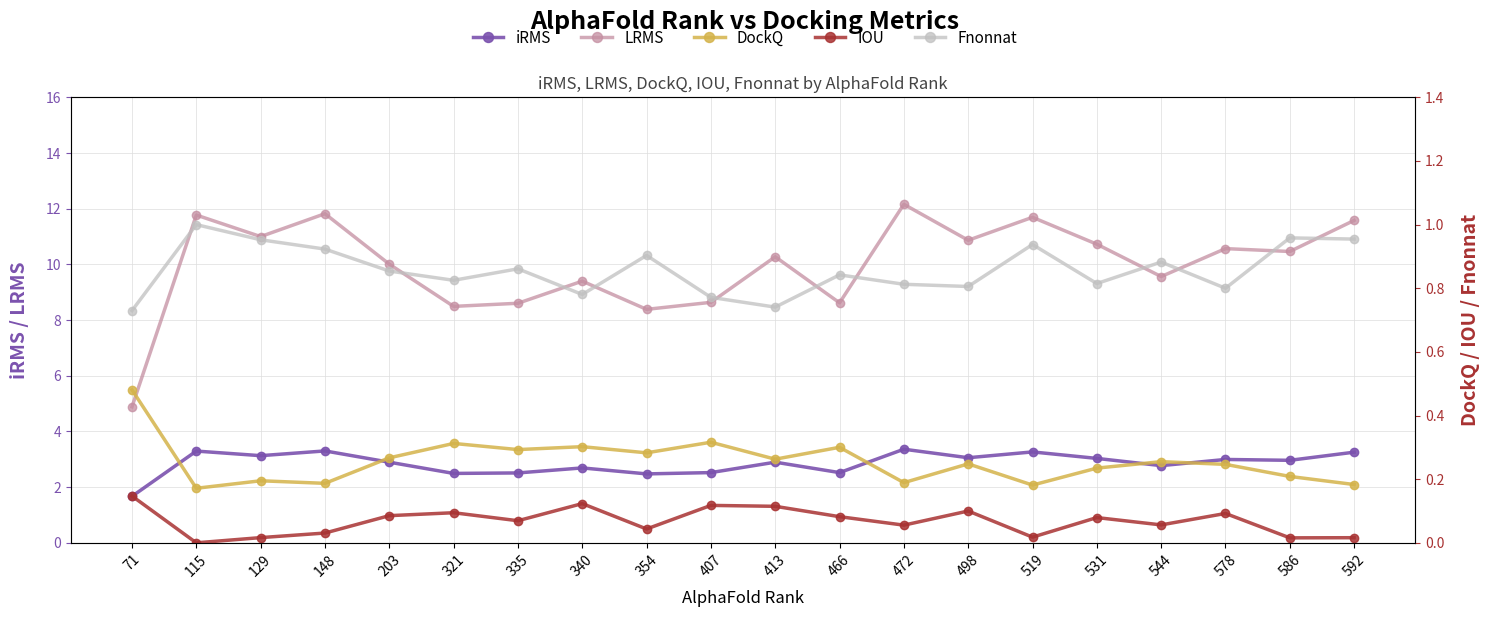

How many Fnonnat values are between 0 and 1?

20